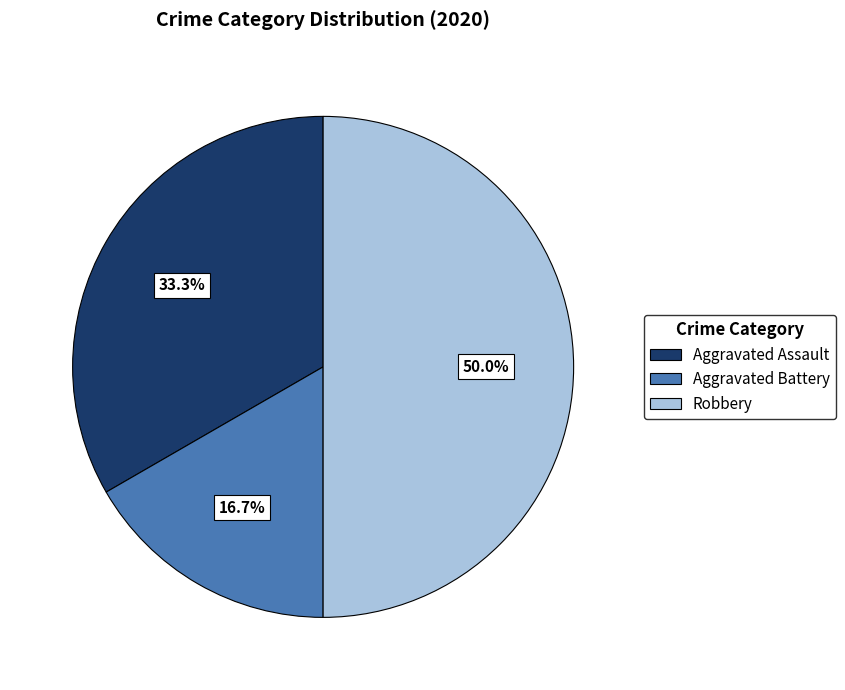

To the nearest percent, what percentage of the pie is Aggravated Battery?

17%